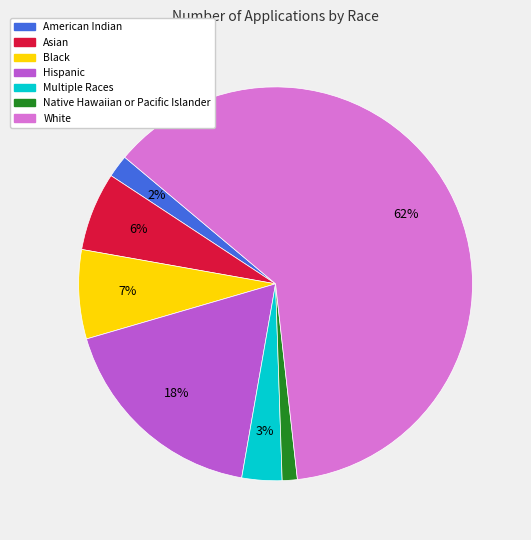

Count the number of slices in the pie.

7